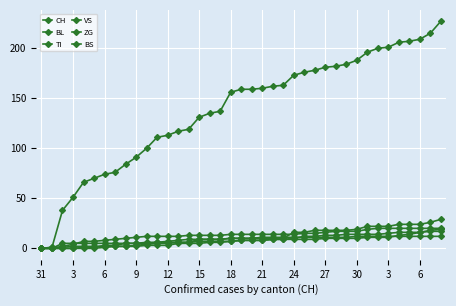

What is the value of the BL point at the 35th from the left?

13